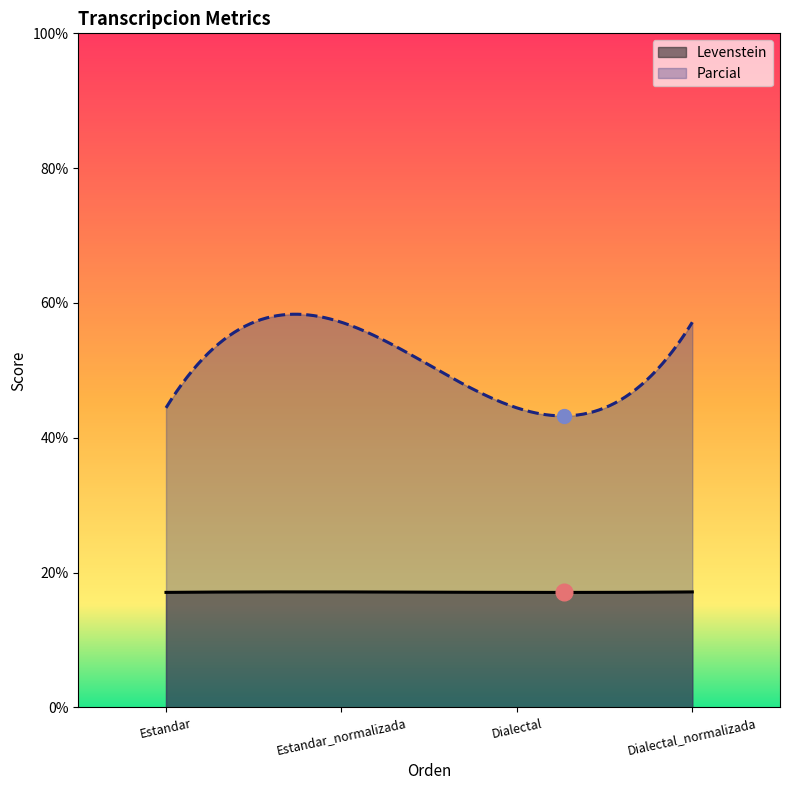

At which label is Parcial closest to 50?

Estandar